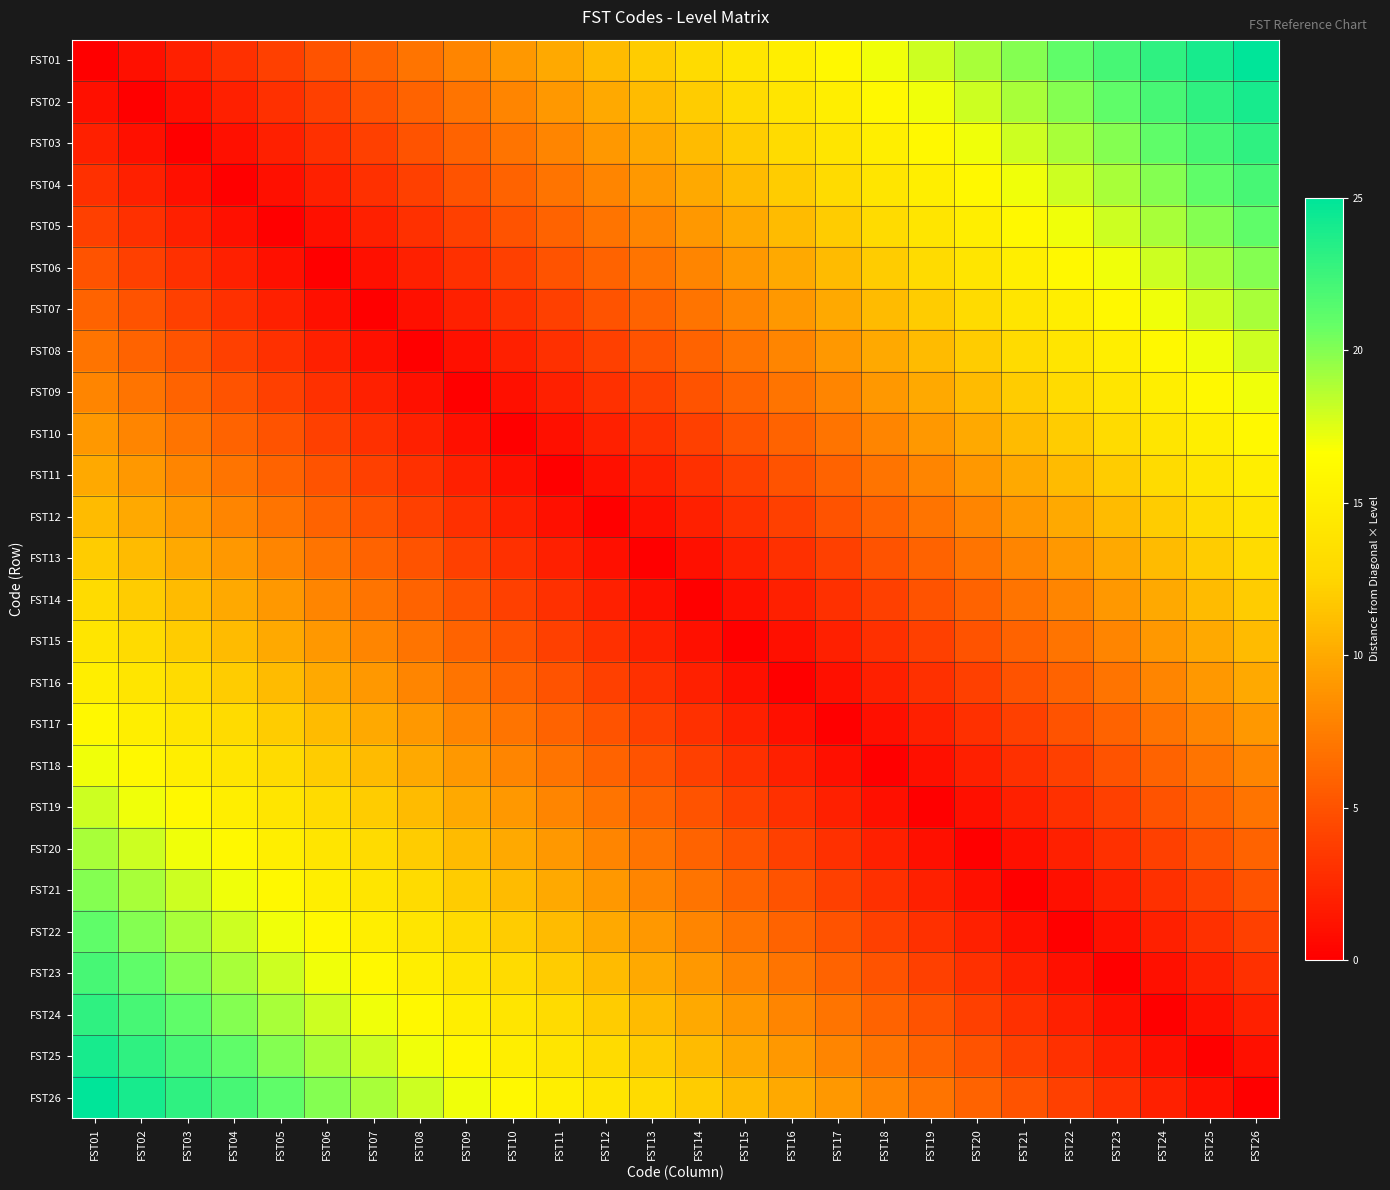

What is the total value across all series at FST14?

169